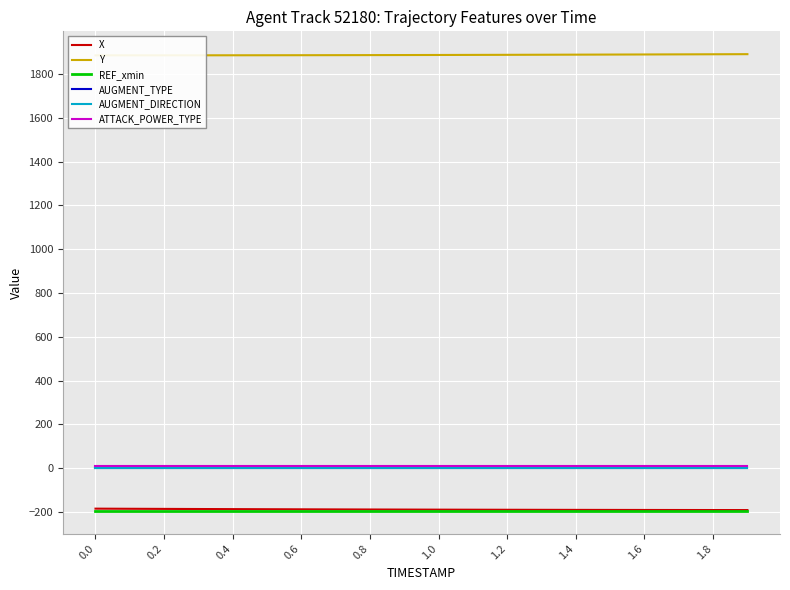

True or false: ATTACK_POWER_TYPE and X cross at least once.

False